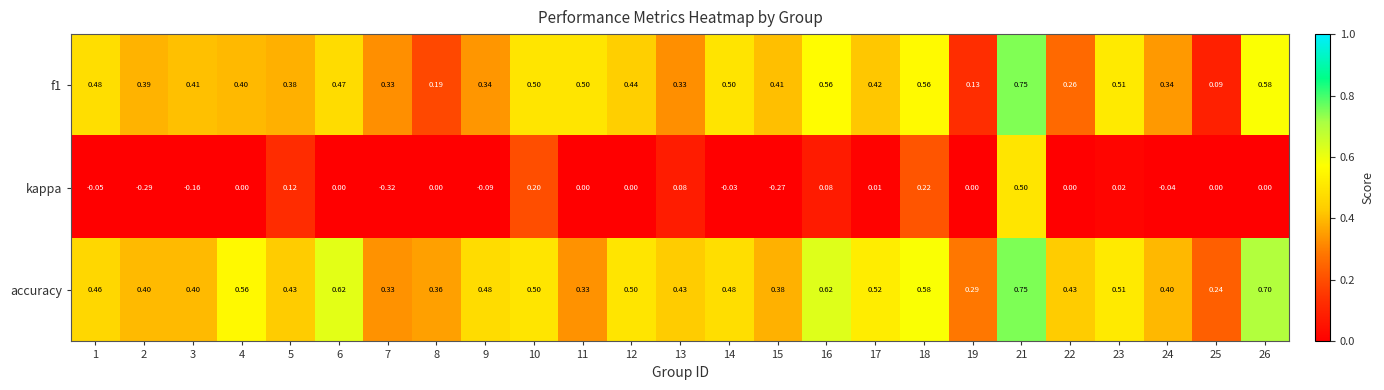

Which series changed the most between 10 and 12?

kappa